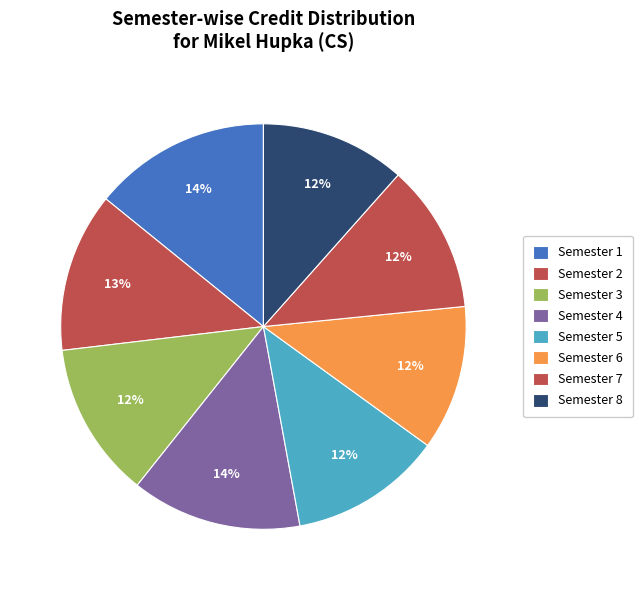

To the nearest percent, what is the difference between the Semester 1 and Semester 5 slice percentages?

2%